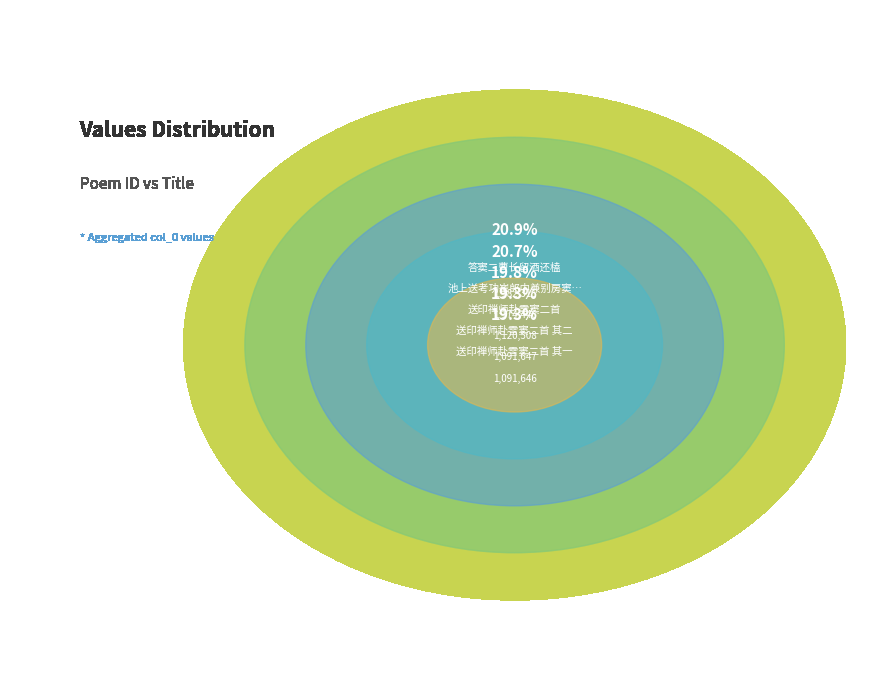

What is the change in value from 池上送考功崔郎中兼别房窦二妓 to 送印禅师赴雪窦二首?

-34706